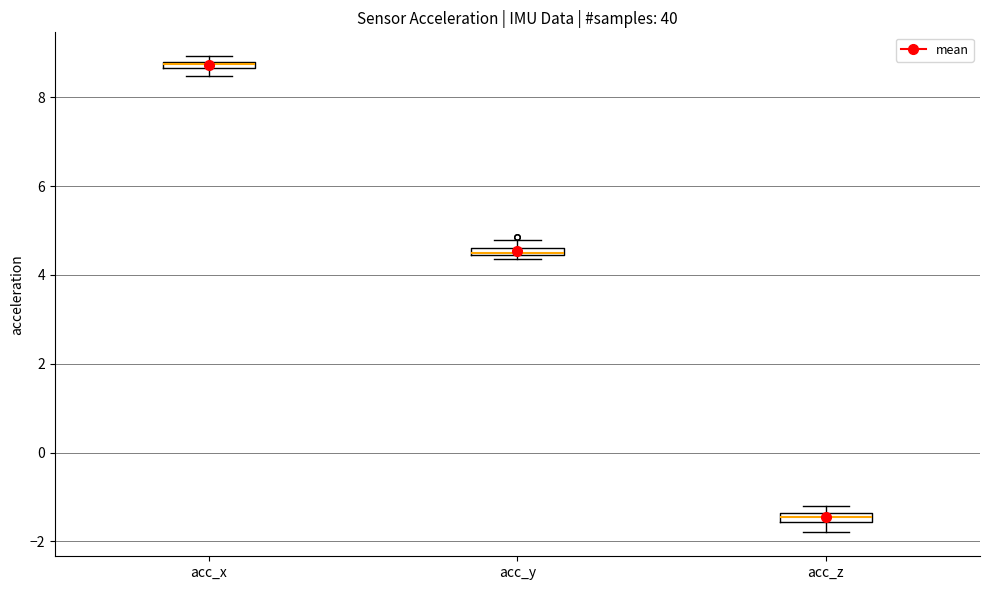

Which box has the lowest median line?

acc_z